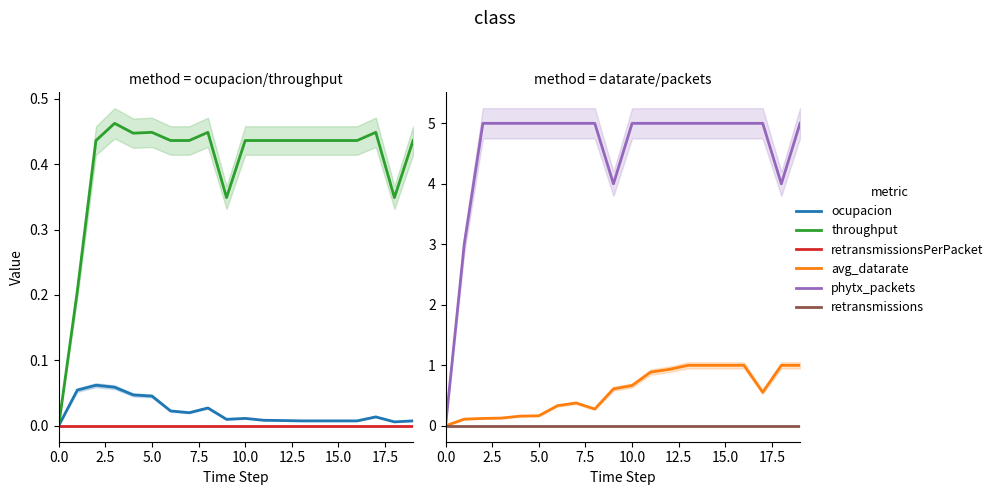

The avg_datarate series shows 0.3 at 10.0. True or false?

False